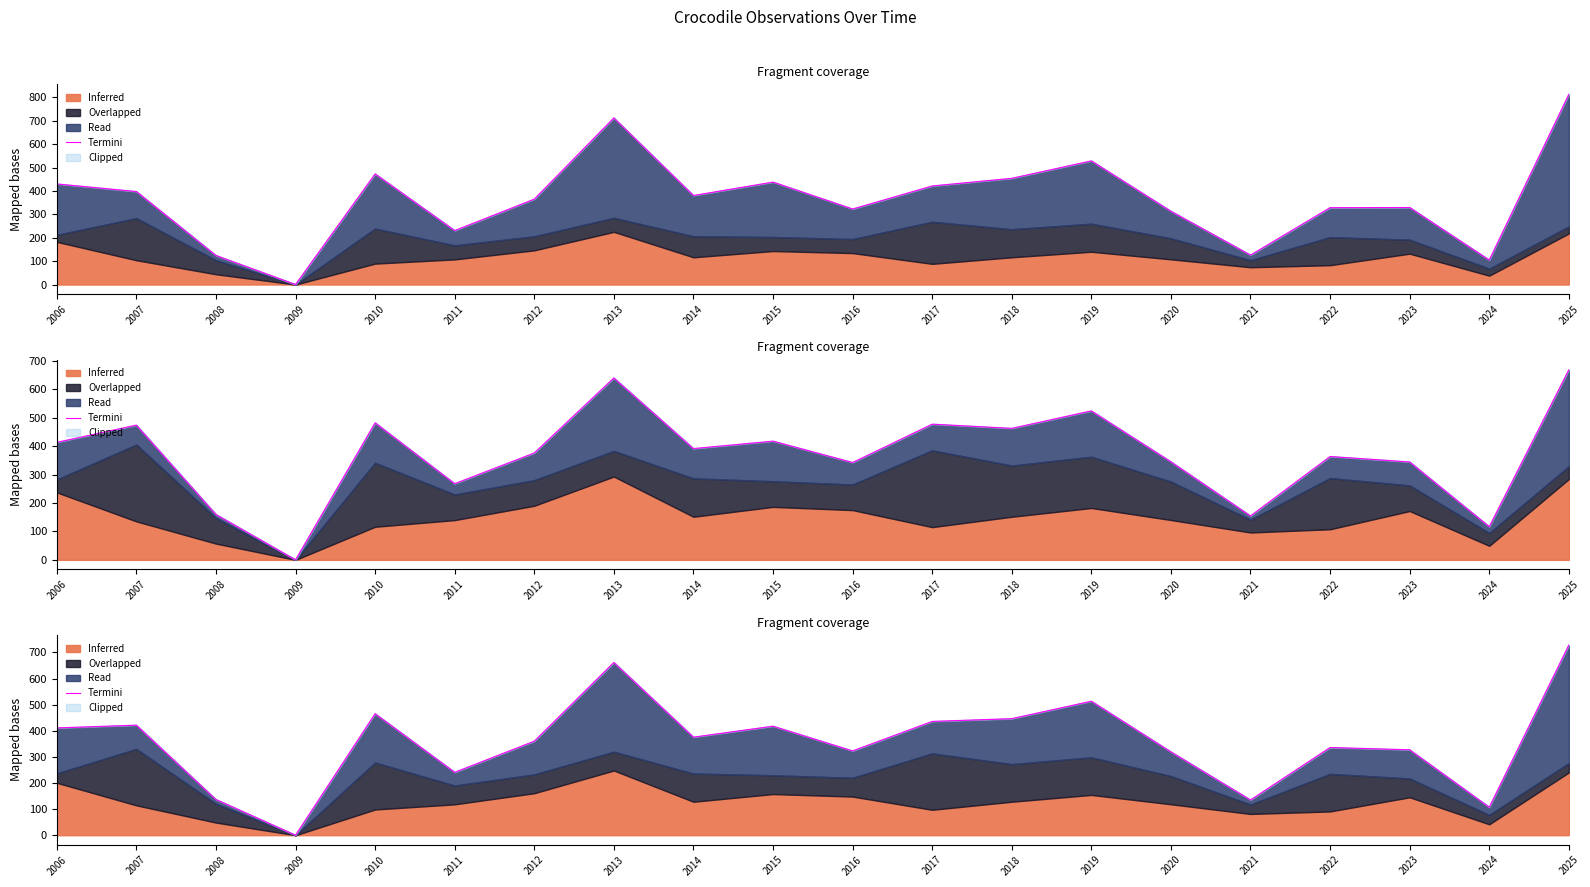

The chart shows a value of 545.8 at 2006. True or false?

False